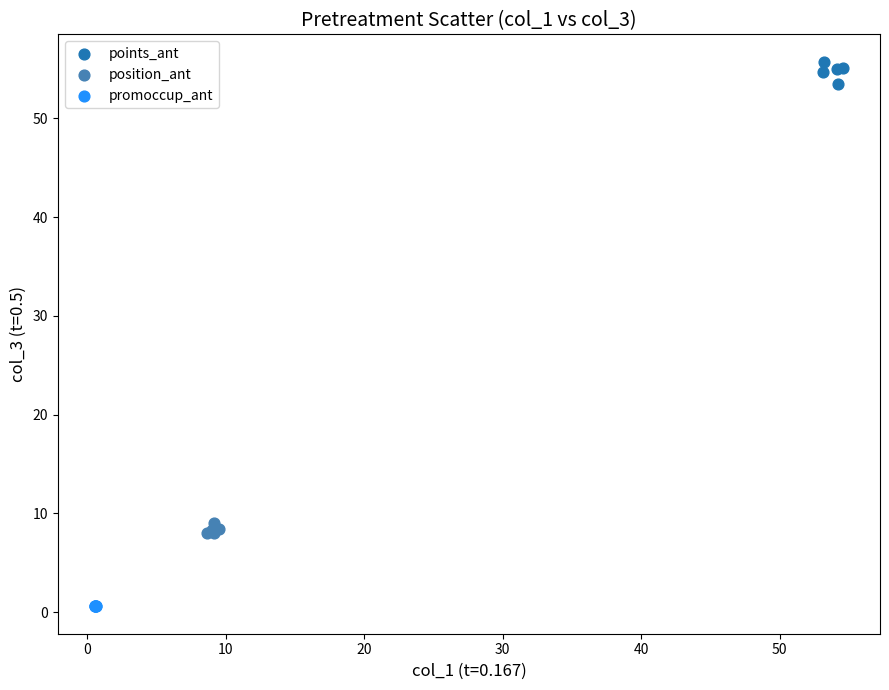

Which series reaches the minimum Y coordinate?

promoccup_ant